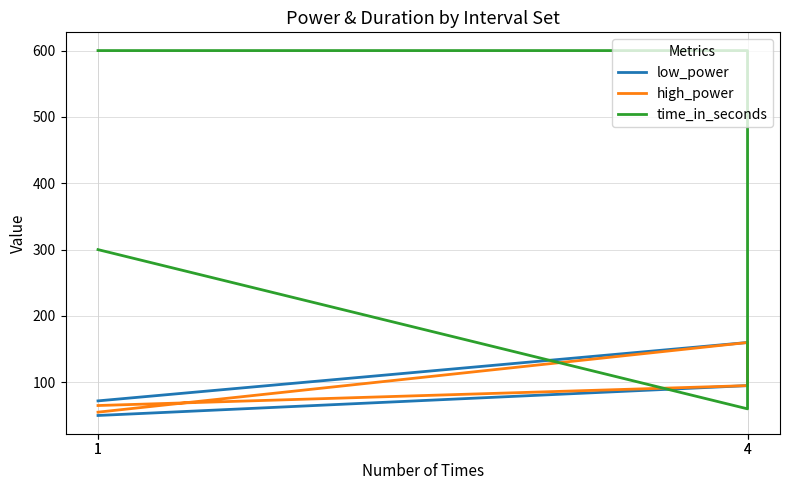

Reading left to right, list all the values displayed in this chart.

low_power: 1=50	4=95	4=160	1=72
high_power: 1=65	4=95	4=160	1=55
time_in_seconds: 1=600	4=600	4=60	1=300